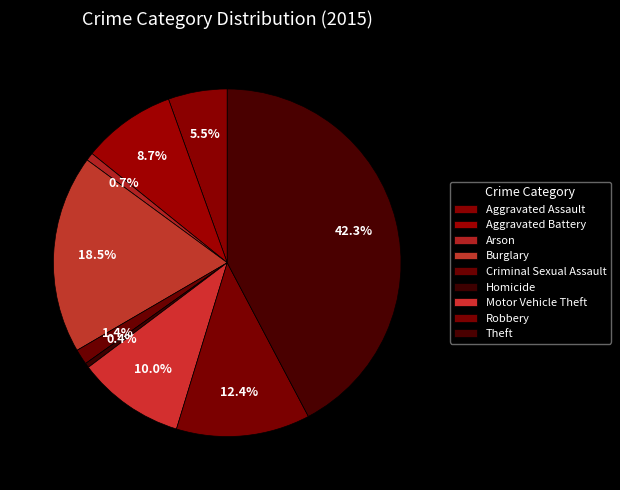

Count the number of slices in the pie.

9